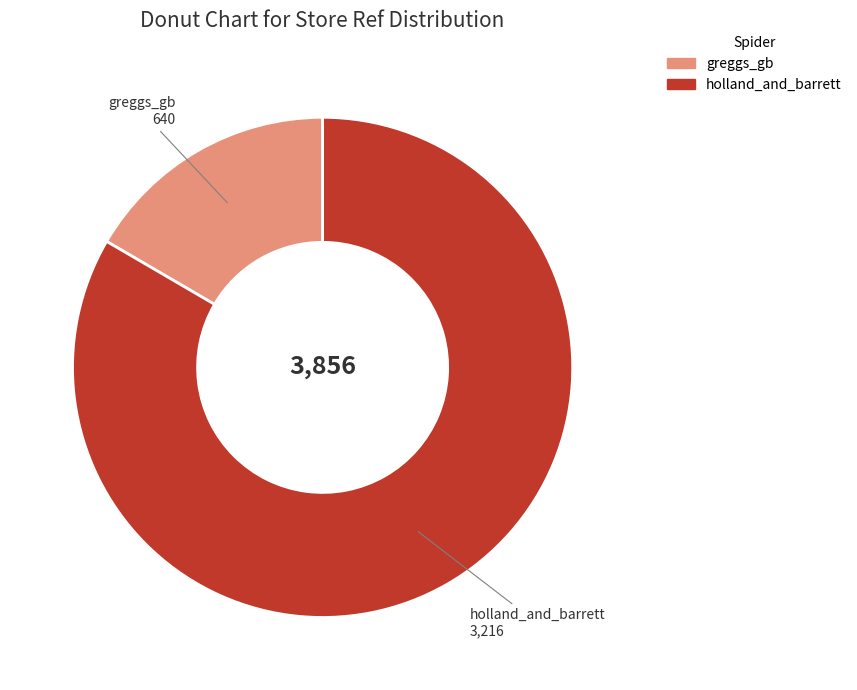

Which slice is the largest?

holland_and_barrett